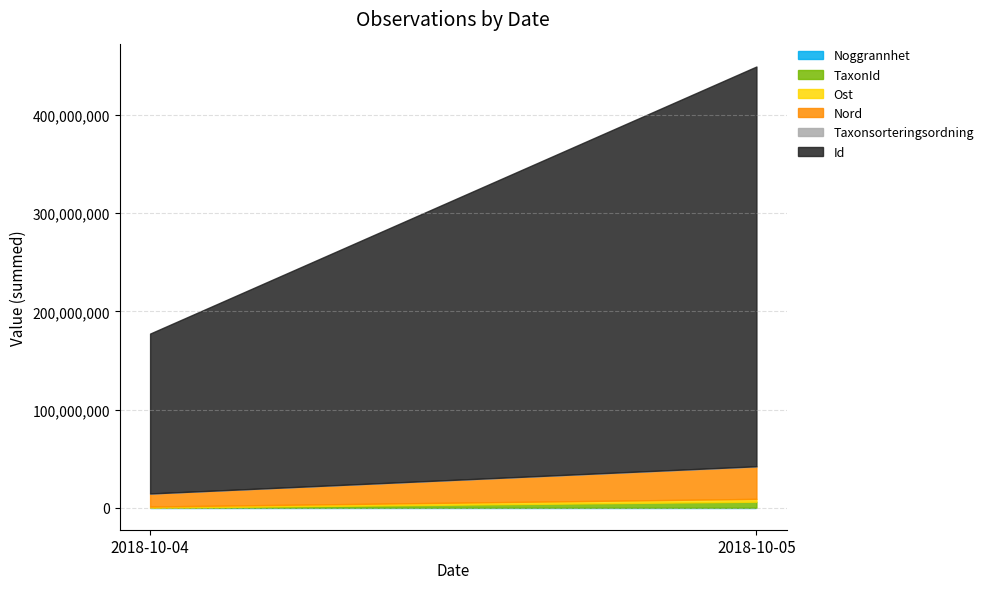

At which category is the sum across all series the highest?

2018-10-05